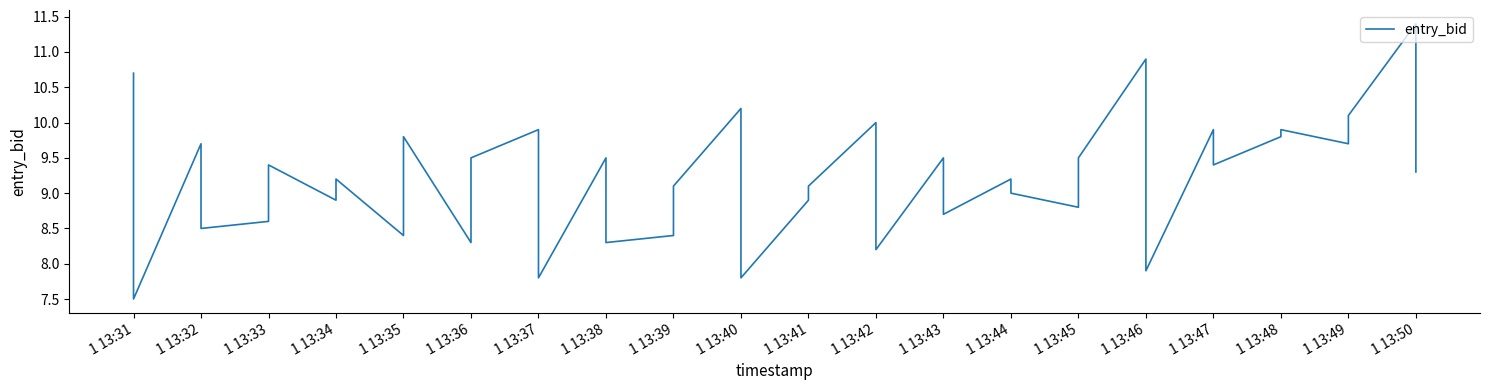

The value at 1 13:50 is 17.2. True or false?

False